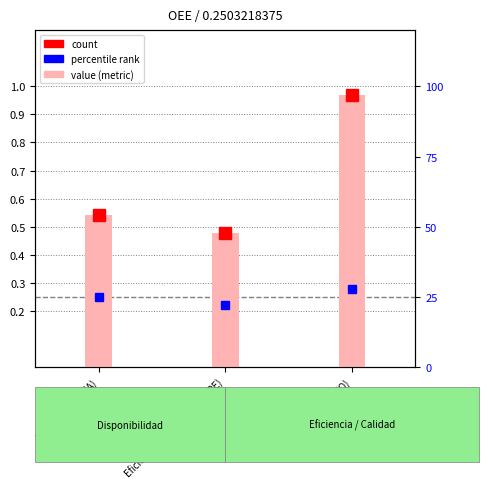

What is the maximum value shown in the chart?

1.0